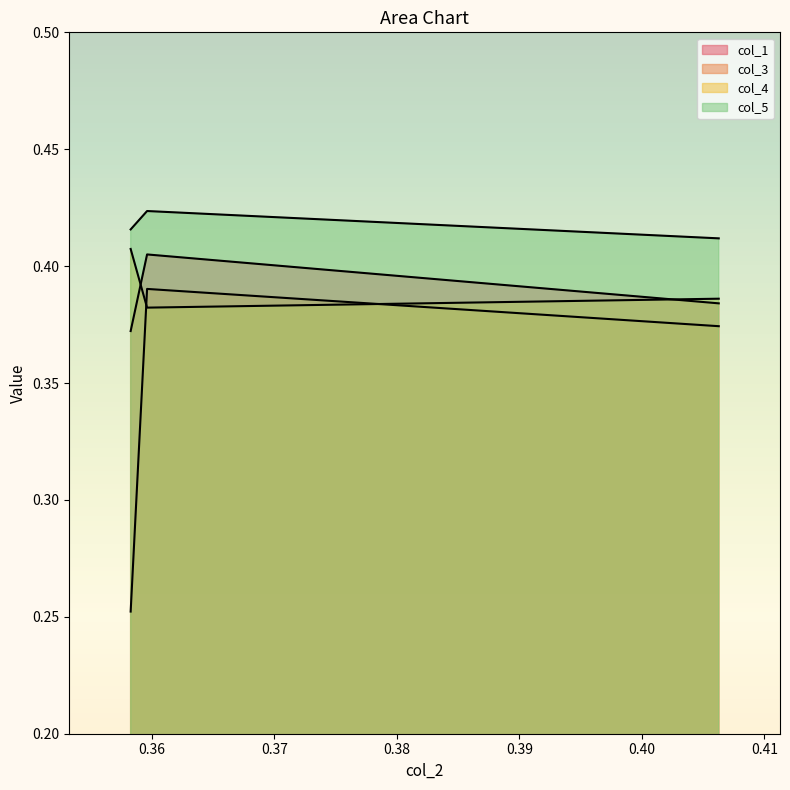

Does the chart display data point markers on the line(s)?

No